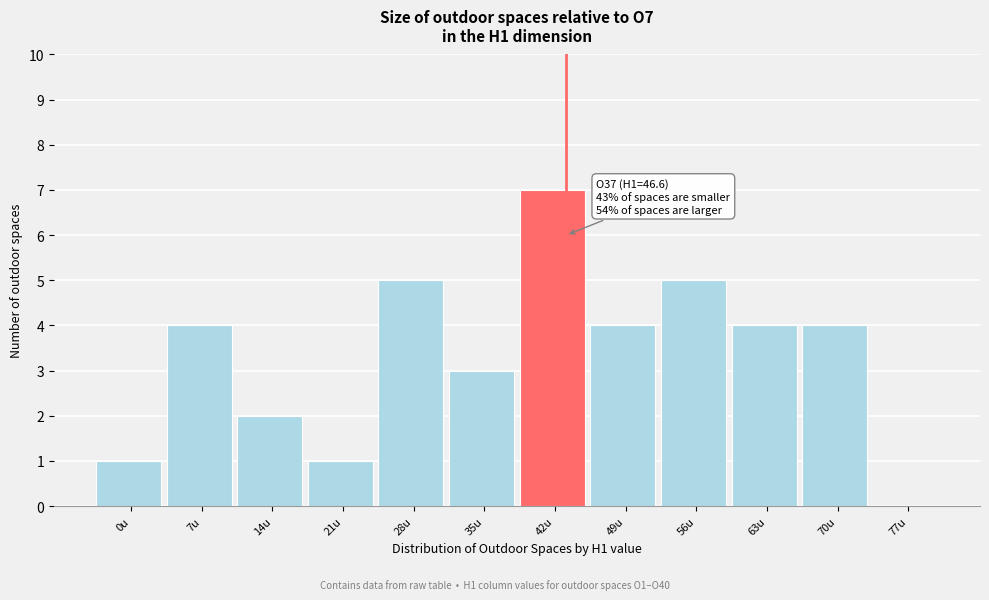

Reading right to left, list all the values displayed in this chart.

77u=0	70u=4	63u=4	56u=5	49u=4	42u=7	35u=3	28u=5	21u=1	14u=2	7u=4	0u=1